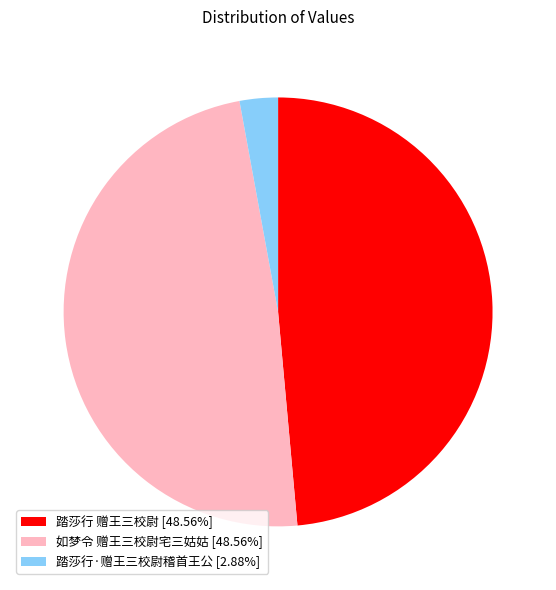

Does 如梦令 赠王三校尉宅三姑姑 [48.56%] represent more than half of the total?

No